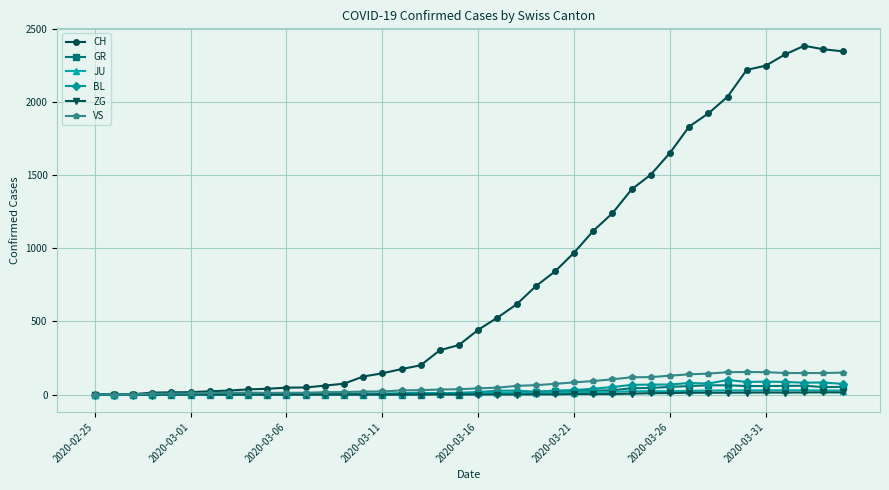

True or false: JU has more than 1 points higher than both neighbors.

True